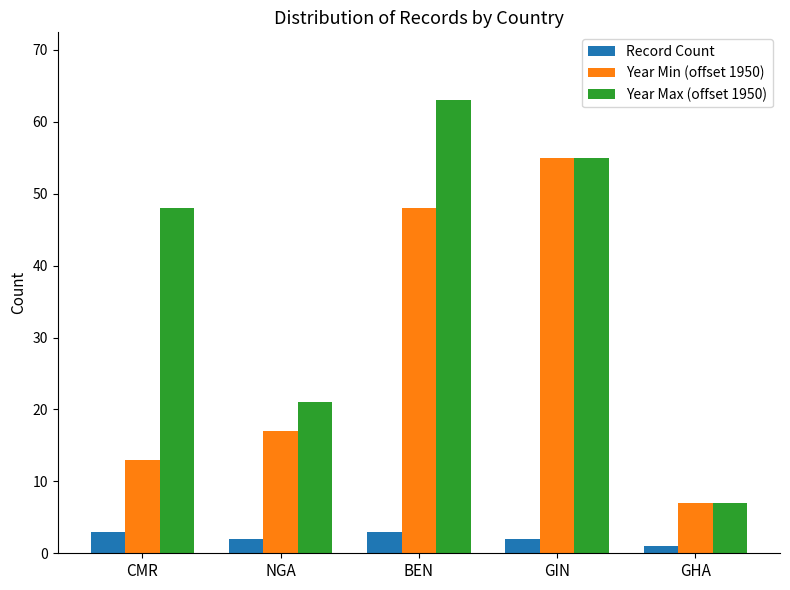

What are all the series names shown in the legend?

Record Count, Year Min (offset 1950), Year Max (offset 1950)